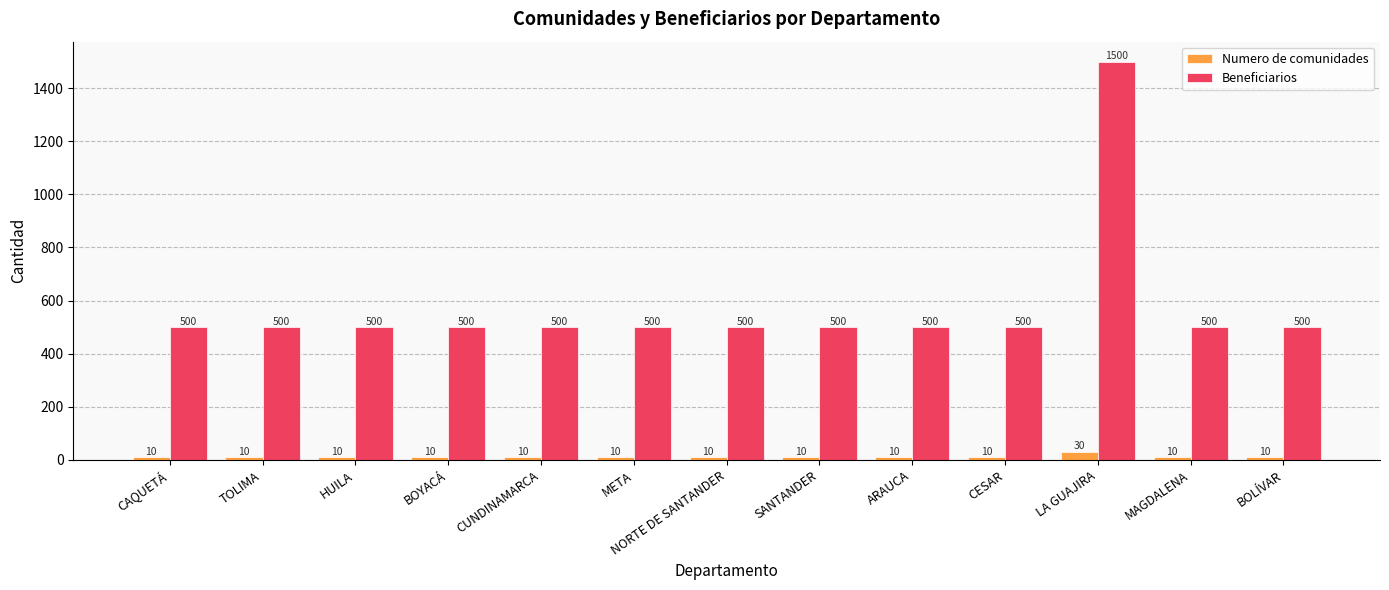

Reading right to left, what are all the values shown in this chart?

Numero de comunidades: 10	10	30	10	10	10	10	10	10	10	10	10	10
Beneficiarios: 500	500	1500	500	500	500	500	500	500	500	500	500	500